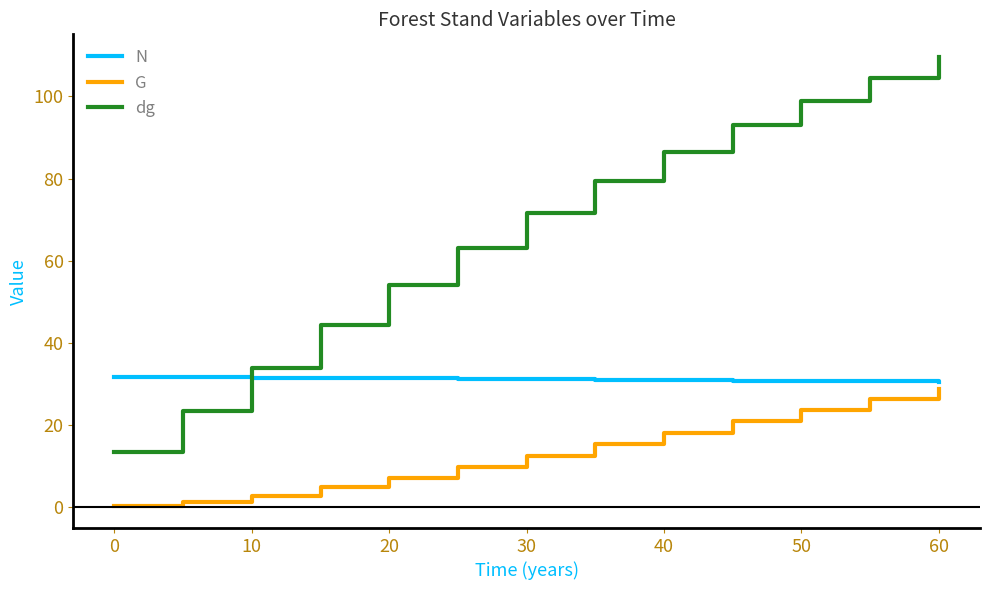

How many intersections are there between N and dg?

1